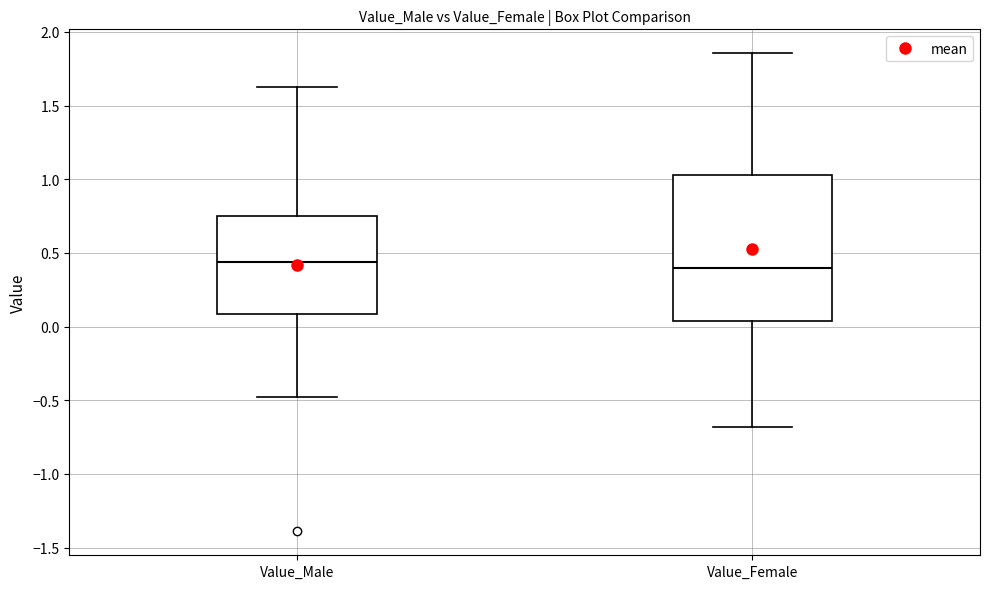

Reading left to right, transcribe this box plot: for each box, give where its median line is, the range the box spans, and where its two whiskers end, as read against the y-axis. The values are not printed on the chart, so give them approximately, as read against the axis.

Value_Male: median 0.45, box 0.10 to 0.75, whiskers -0.50 to 1.65
Value_Female: median 0.40, box 0.05 to 1.05, whiskers -0.70 to 1.85